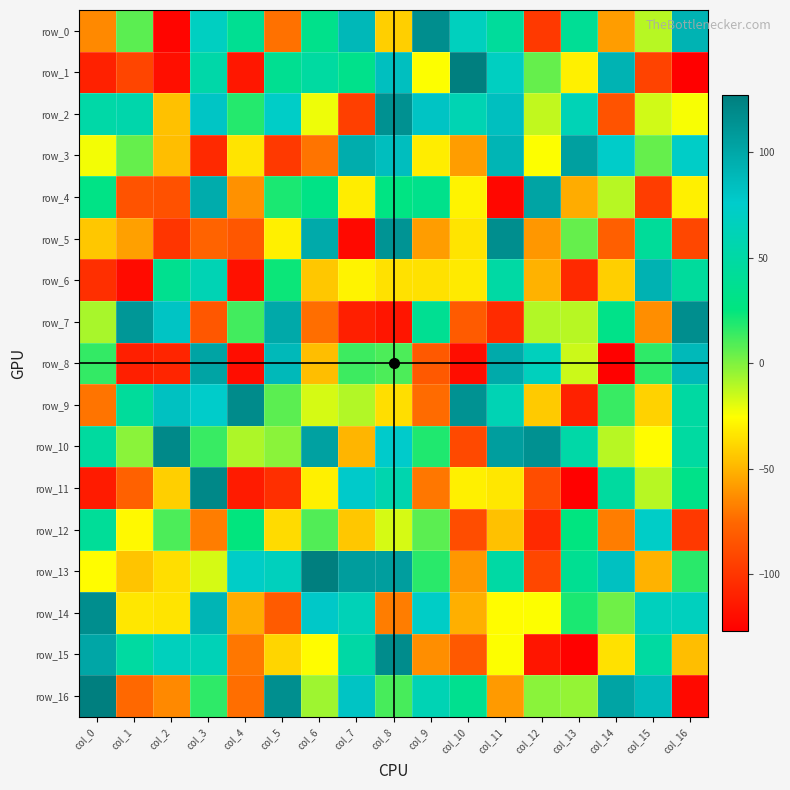

How many data points in row_6 are above -35?

8